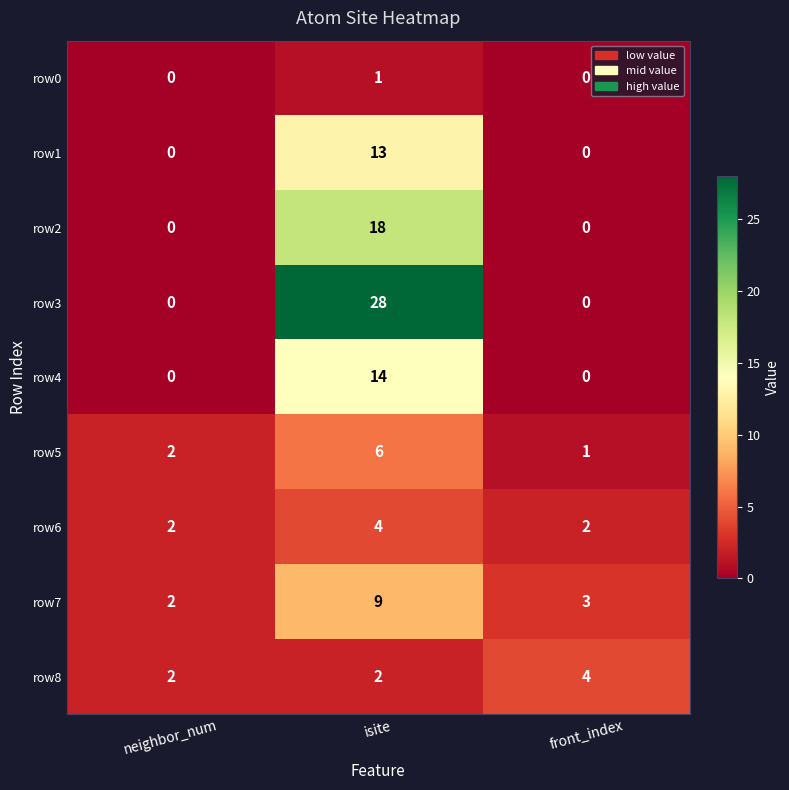

At isite, list the series in order from largest to smallest.

row3, row2, row4, row1, row7, row5, row6, row8, row0